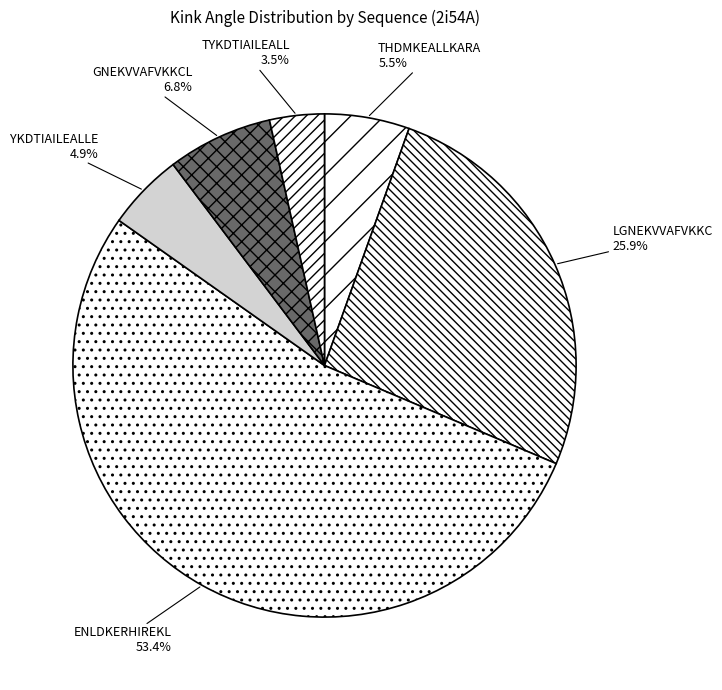

How much of the chart is everything except TYKDTIAILEALL?

96.5%